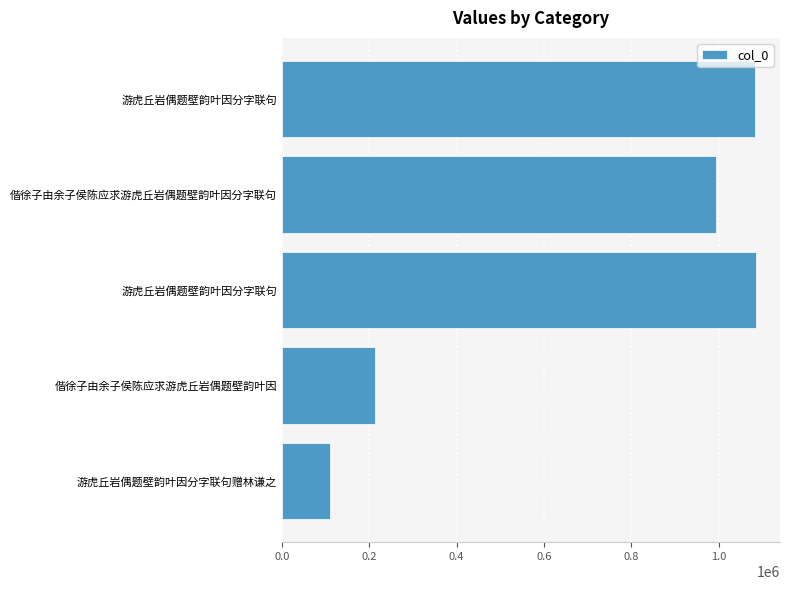

How many categories are shown in the chart?

5